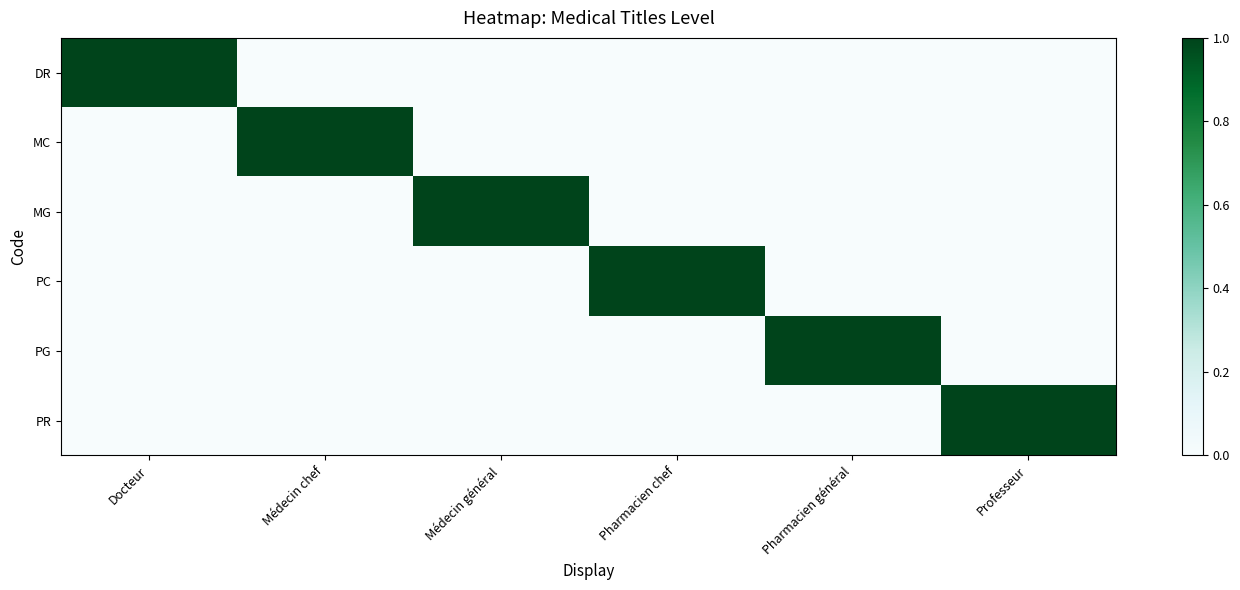

At which category is the sum across all series the highest?

Docteur